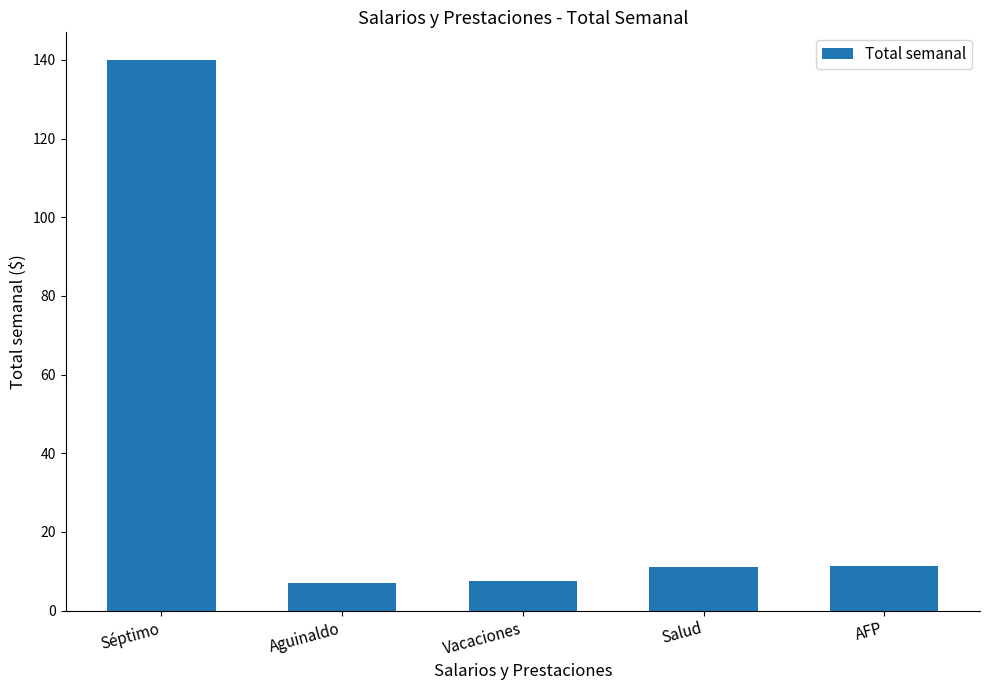

What is the label of the 4th bar from the left?

Salud